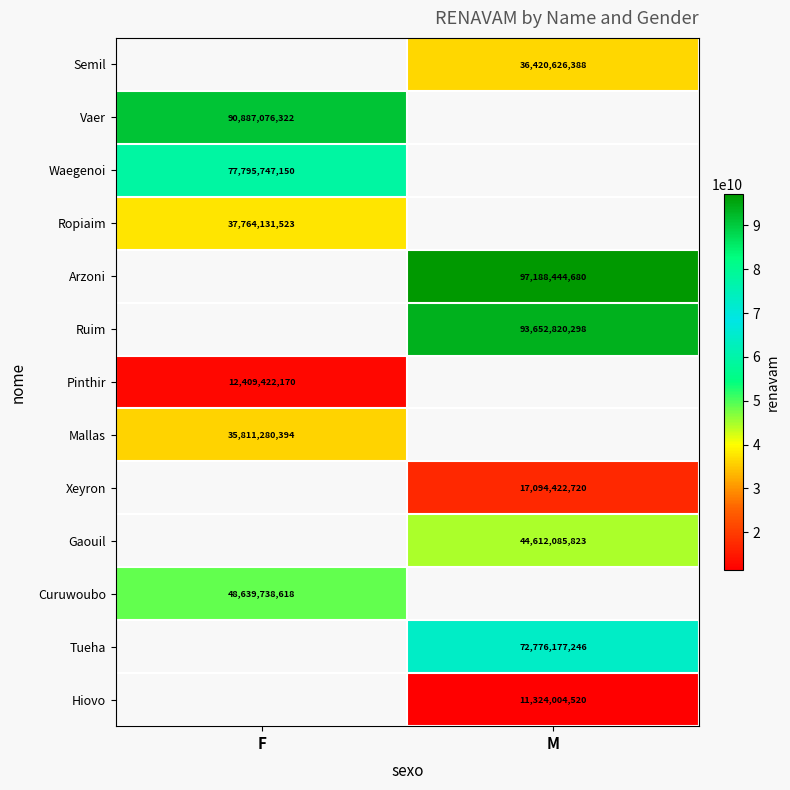

True or false: Pinthir has a value of 20222740256.4 at F.

False